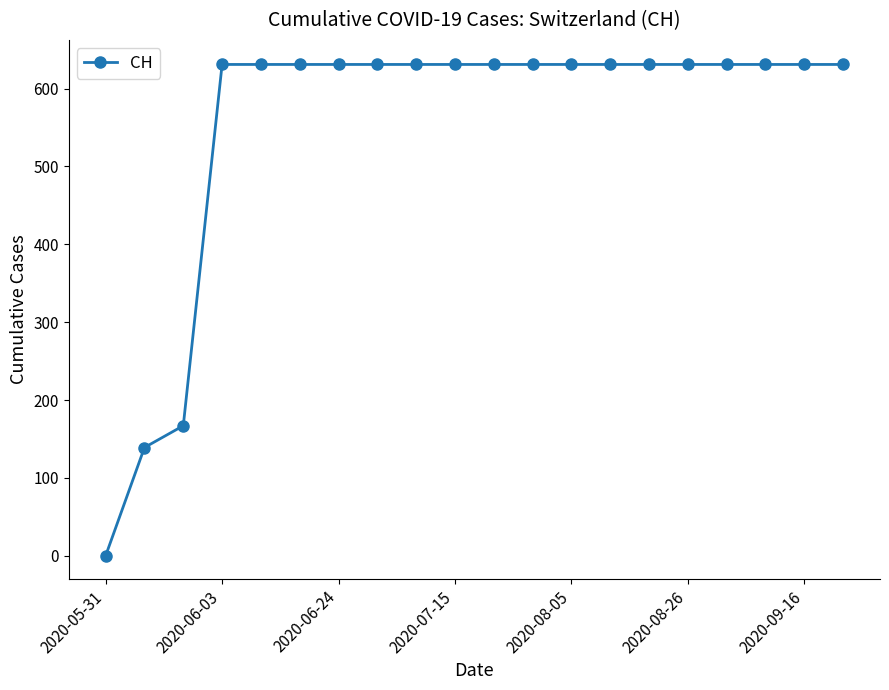

What is the value of the 8th point from the left?

631